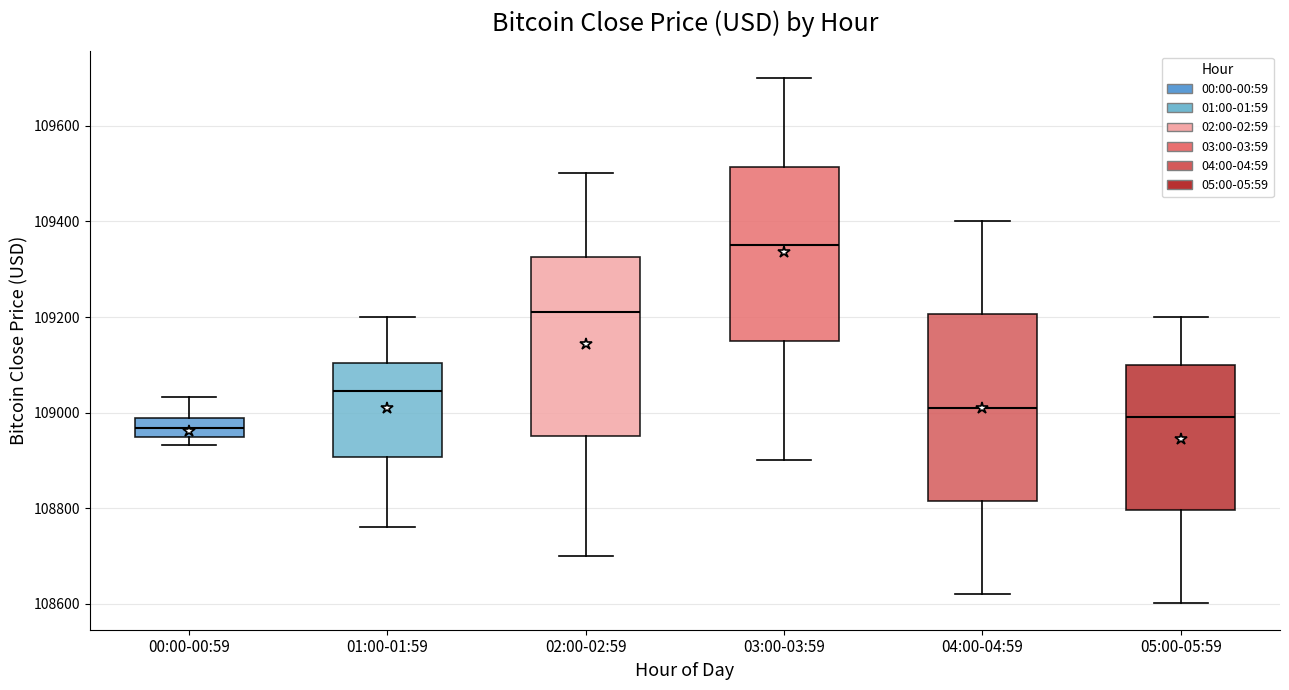

Reading left to right, transcribe this box plot: for each box, give where its median line is, the range the box spans, and where its two whiskers end, as read against the y-axis. The values are not printed on the chart, so give them approximately, as read against the axis.

00:00-00:59: median 108960, box 108940 to 108980, whiskers 108940 (just below the box's lower edge) to 109040
01:00-01:59: median 109040, box 108900 to 109100, whiskers 108760 to 109200
02:00-02:59: median 109220, box 108960 to 109320, whiskers 108700 to 109500
03:00-03:59: median 109360, box 109160 to 109520, whiskers 108900 to 109700
04:00-04:59: median 109020, box 108820 to 109200, whiskers 108620 to 109400
05:00-05:59: median 109000, box 108800 to 109100, whiskers 108600 to 109200